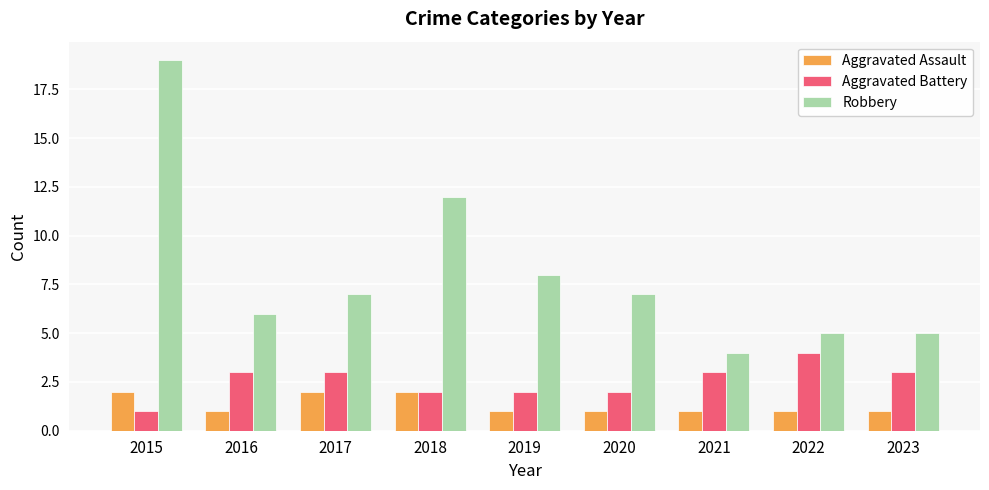

What is the difference between the second highest and second lowest values in the Aggravated Assault series?

1